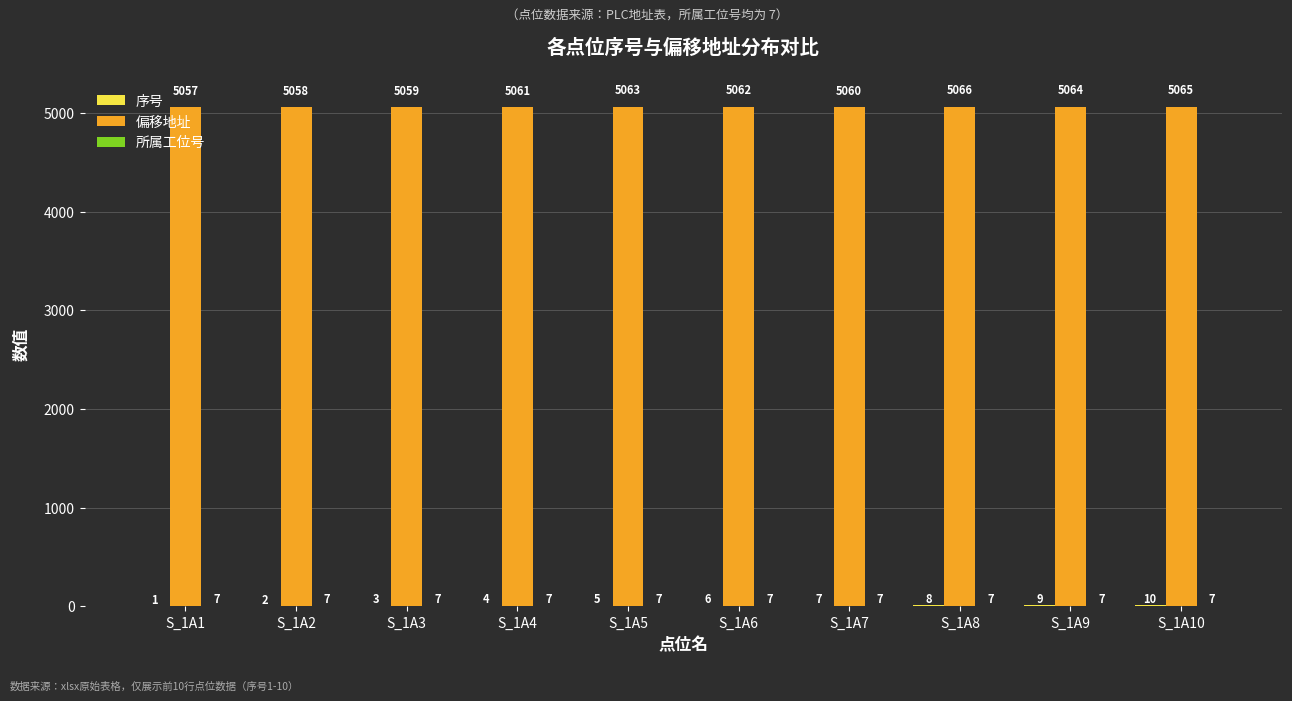

What is the greatest value displayed?

5066